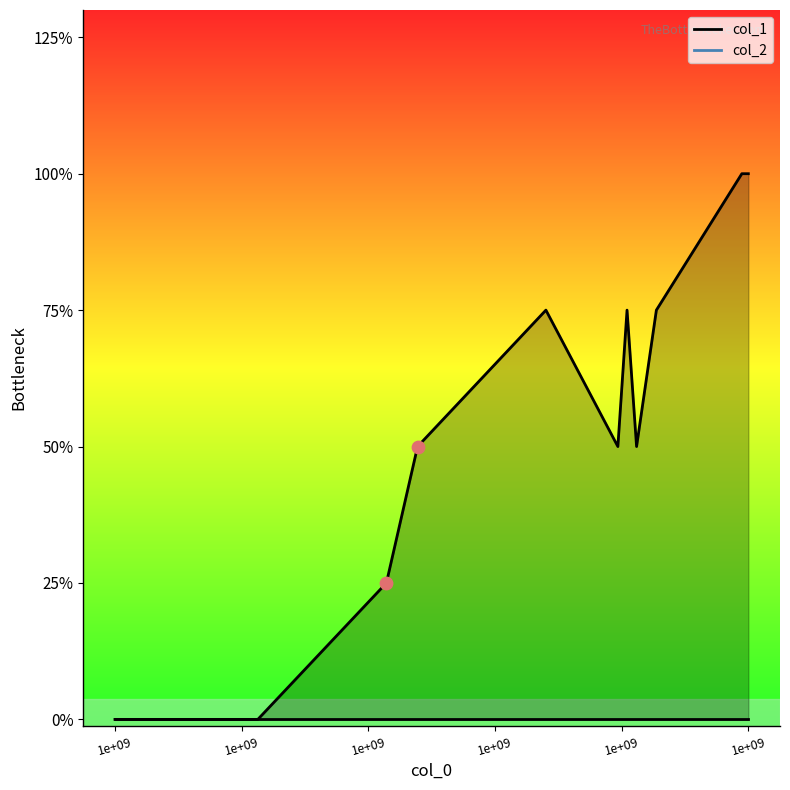

What is the change in value from 1404230555 to 1409166146?

+2